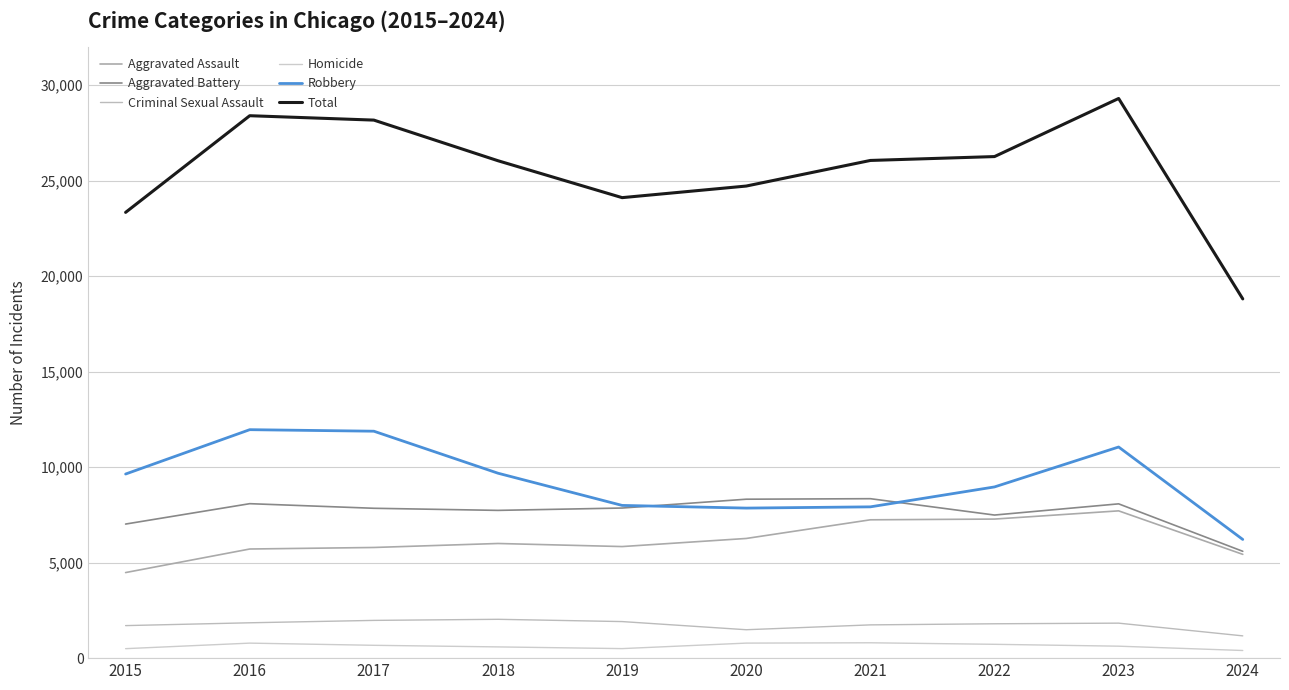

True or false: Homicide and Criminal Sexual Assault cross at least once.

False